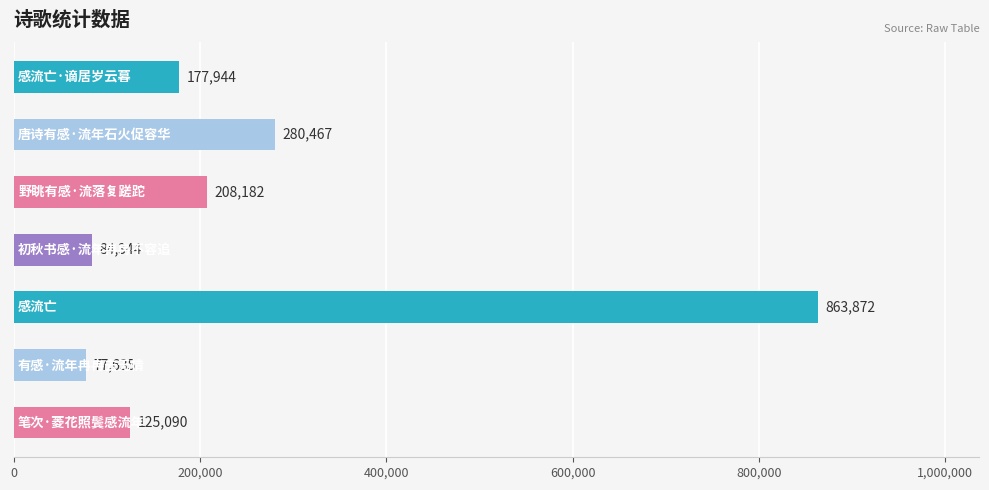

Does the chart contain stacked bars?

No